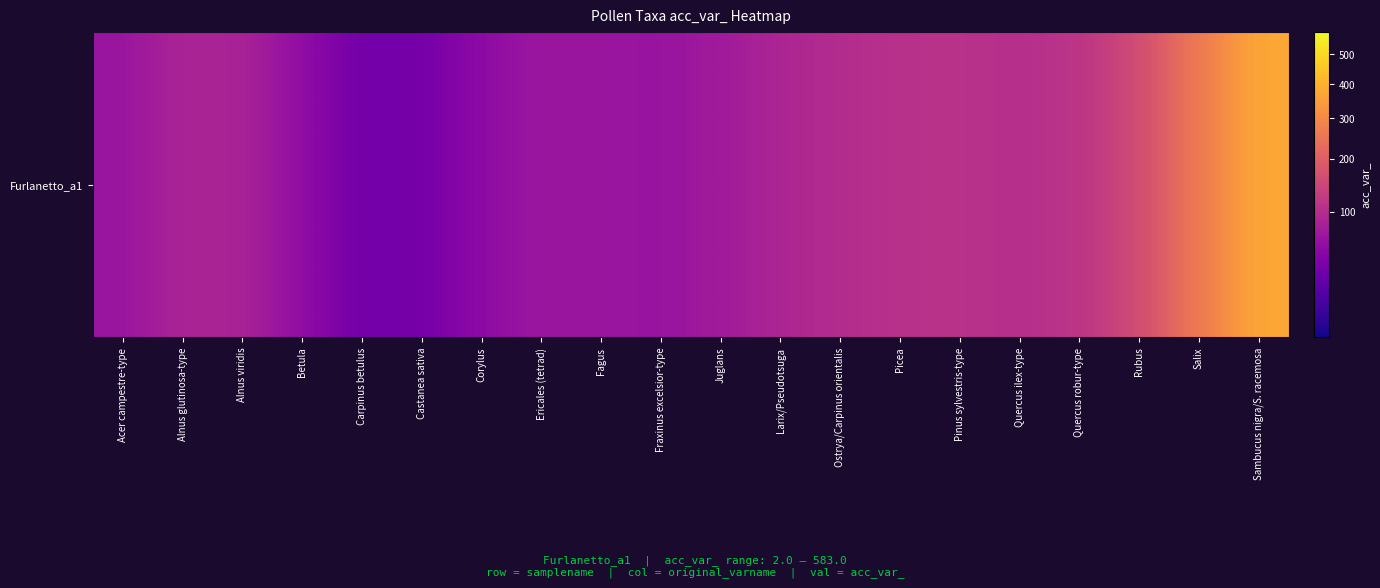

Where is the data nearest to the value 203?

Rubus